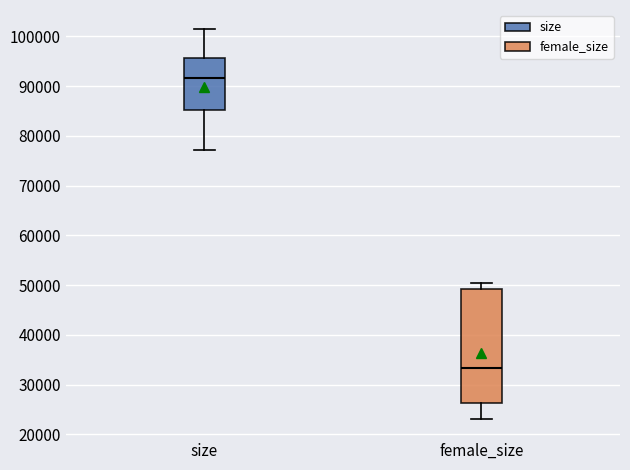

Comparing the boxes themselves (not the whiskers), which one is the tallest?

female_size